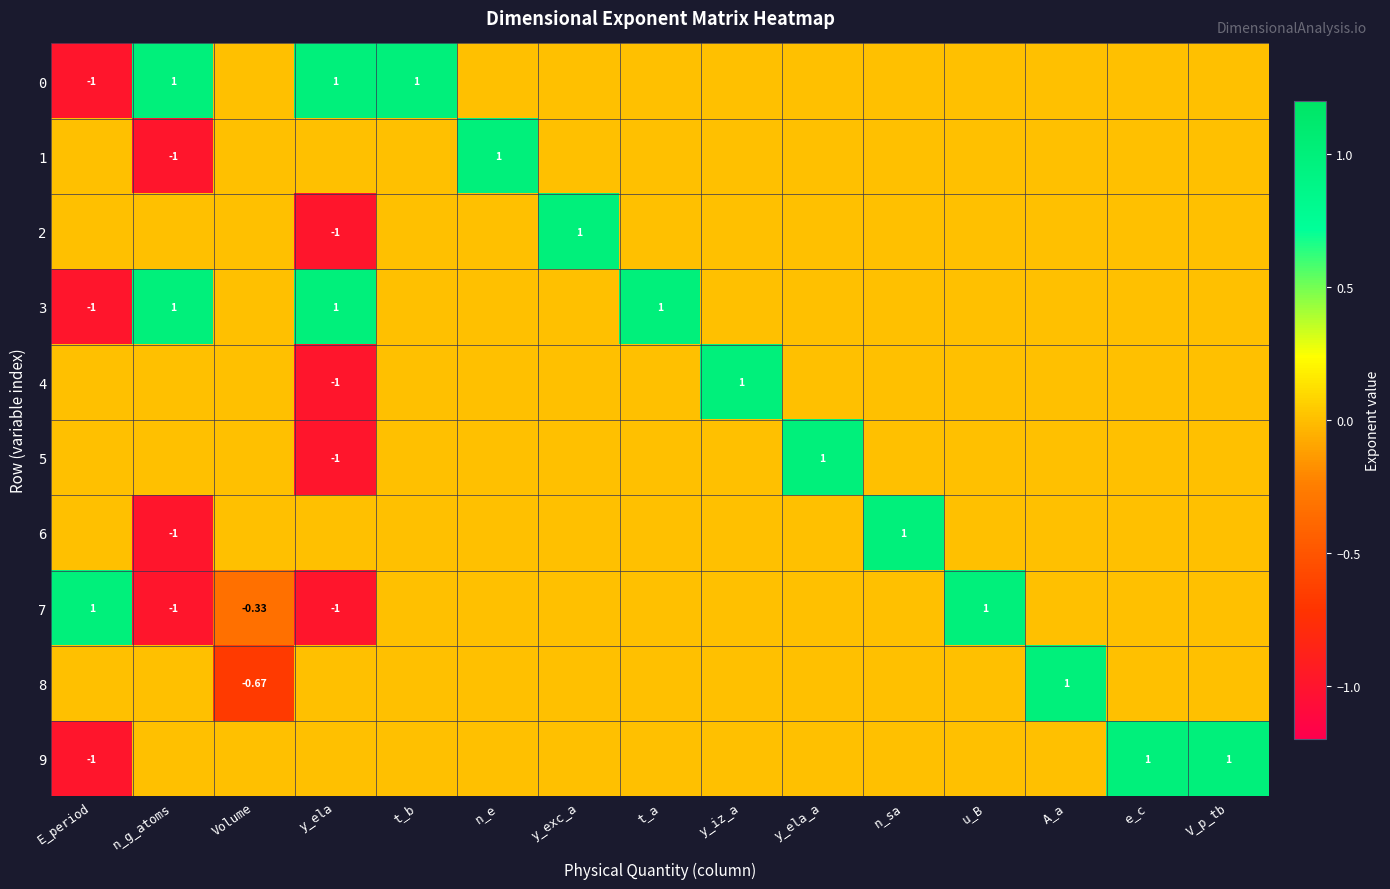

The 4 series shows -1.1 at Volume. True or false?

False